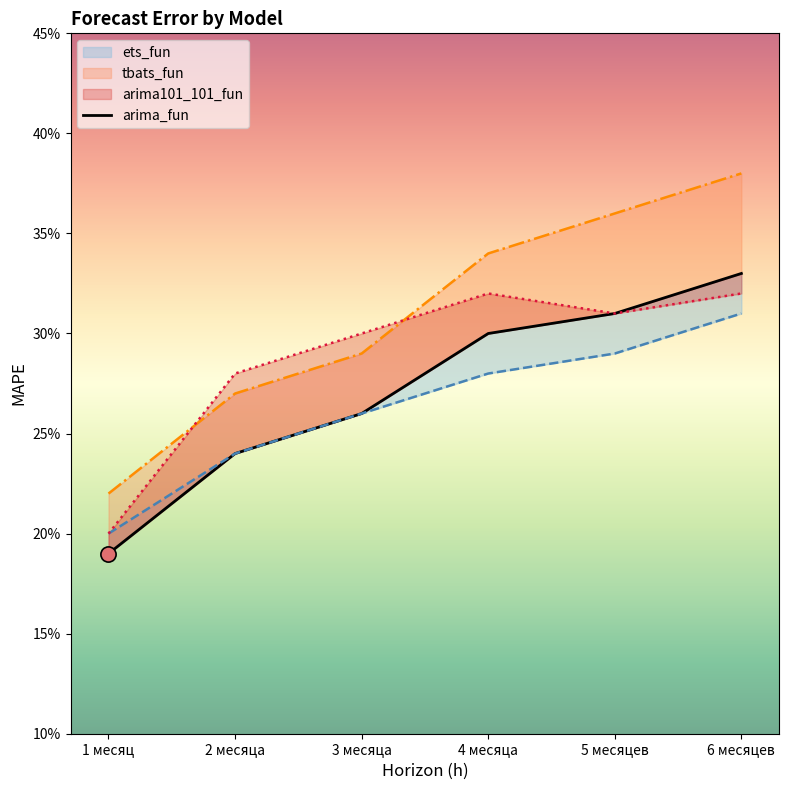

What are all the series names shown in the legend?

arima_fun, ets_fun, tbats_fun, arima101_101_fun